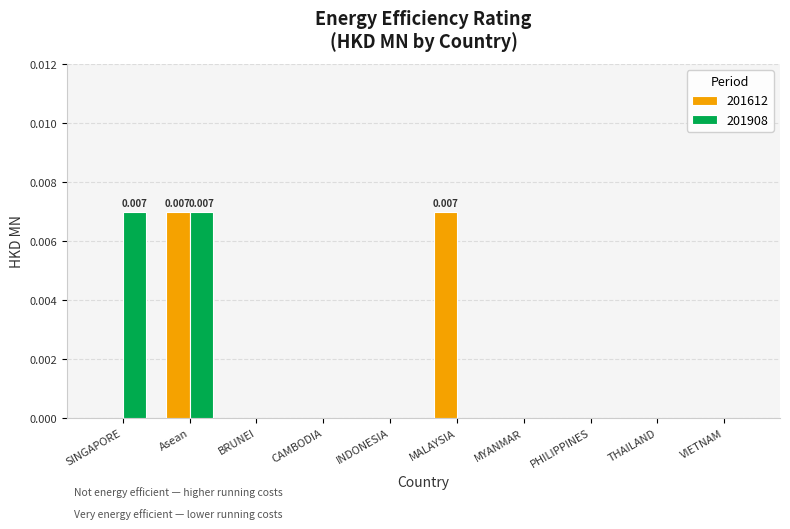

Is the value of 201908 at INDONESIA greater than the value of 201612 at Asean?

No